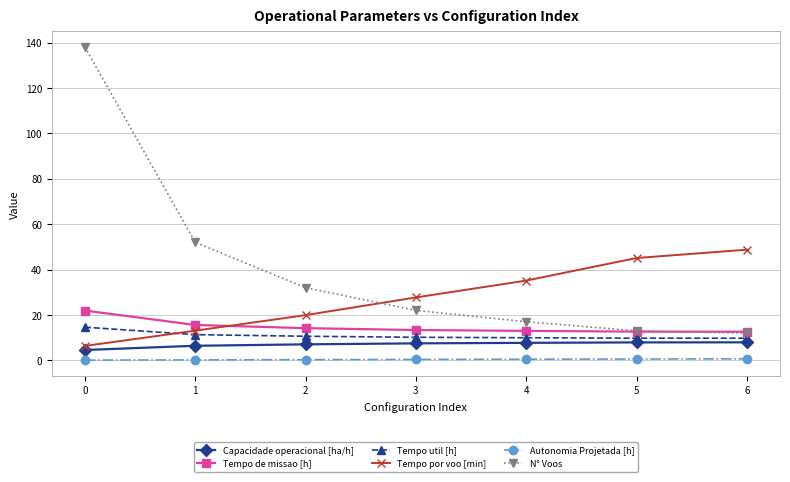

List the series in order of their peak value, lowest first.

Autonomia Projetada [h], Capacidade operacional [ha/h], Tempo util [h], Tempo de missao [h], Tempo por voo [min], N° Voos